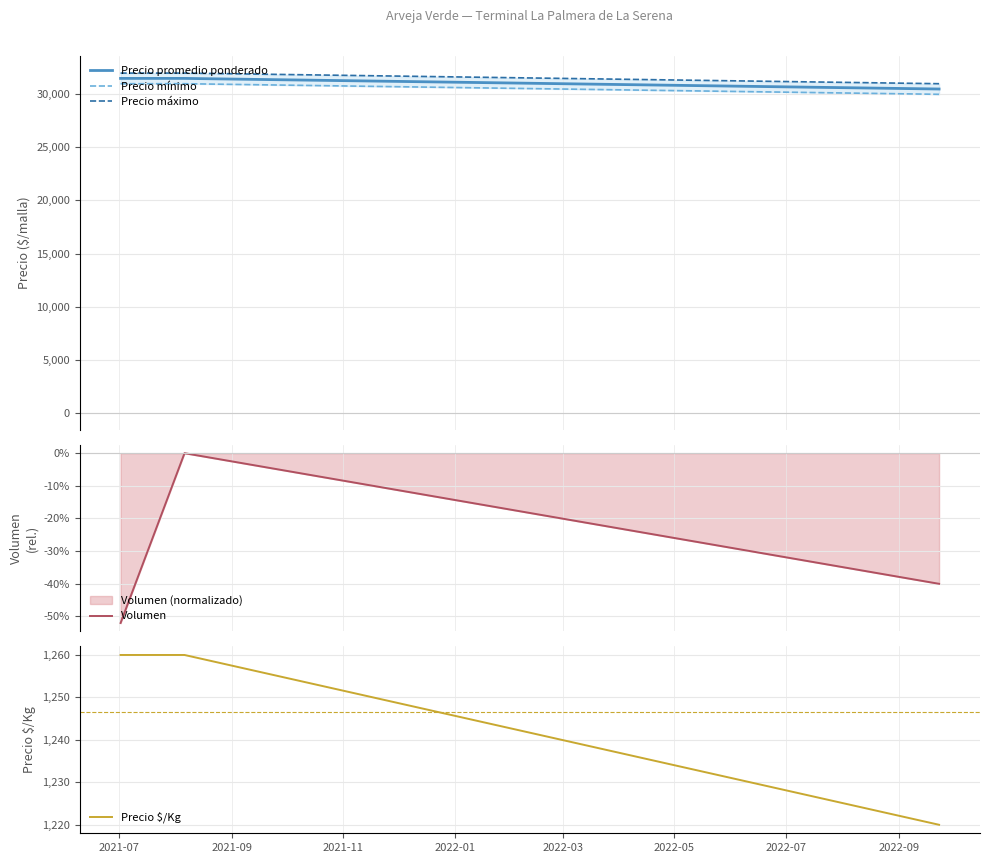

How many categories are shown in the chart?

3